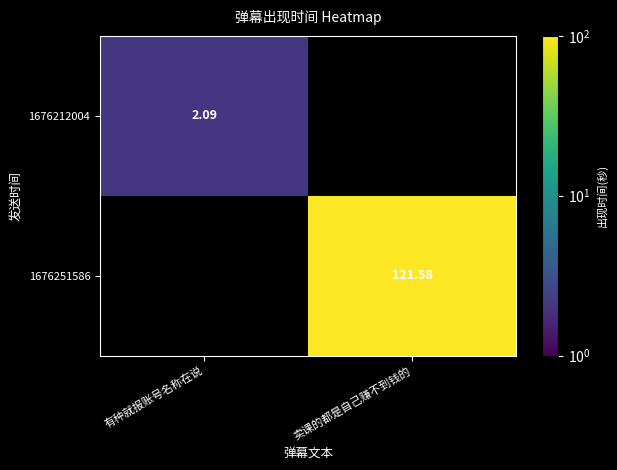

Which series changed the most between 有种就报账号名称在说 and 卖课的都是自己赚不到钱的?

1676251586